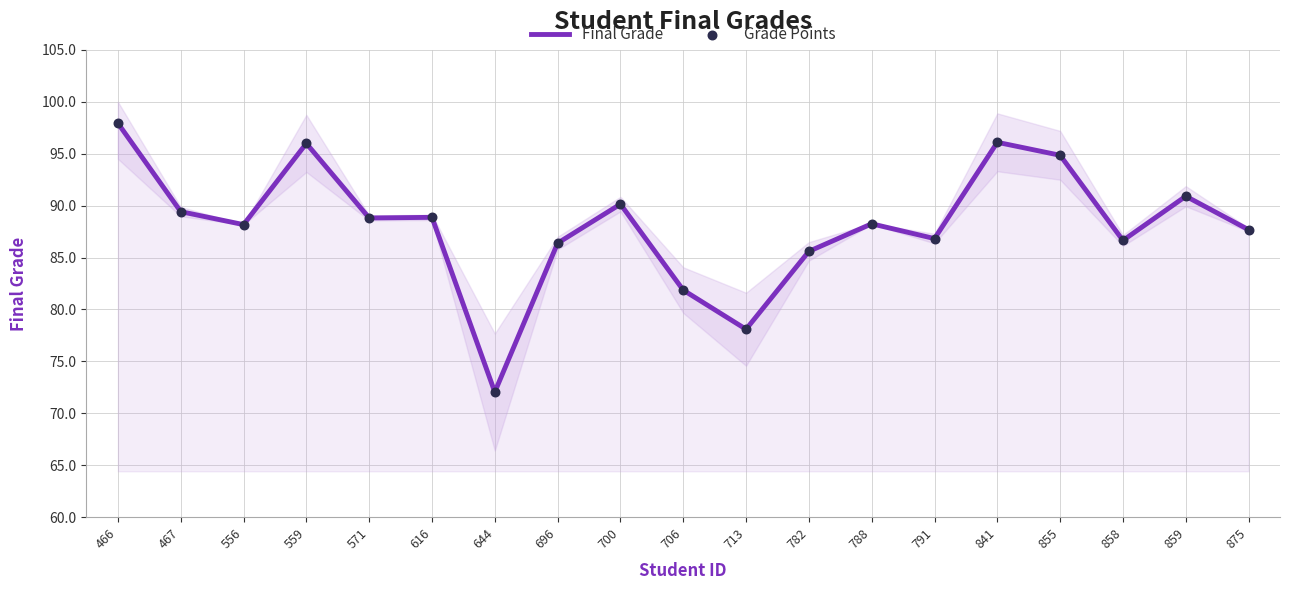

Which series contains the lowest Y value?

Final Grade